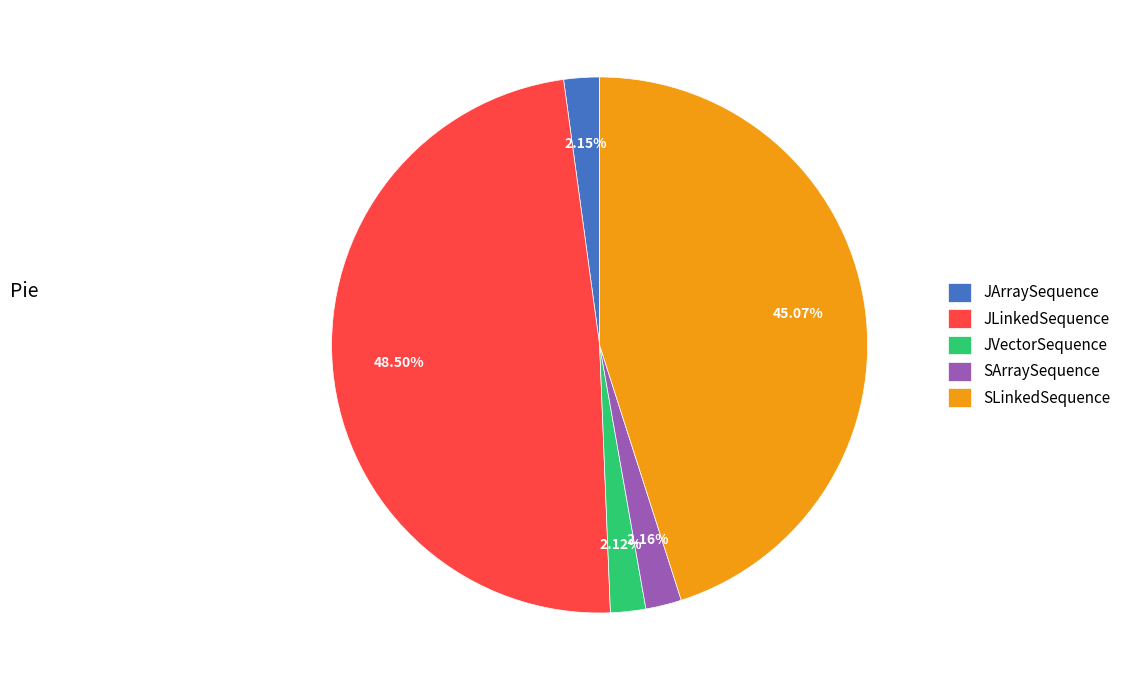

Which slice is the largest?

JLinkedSequence